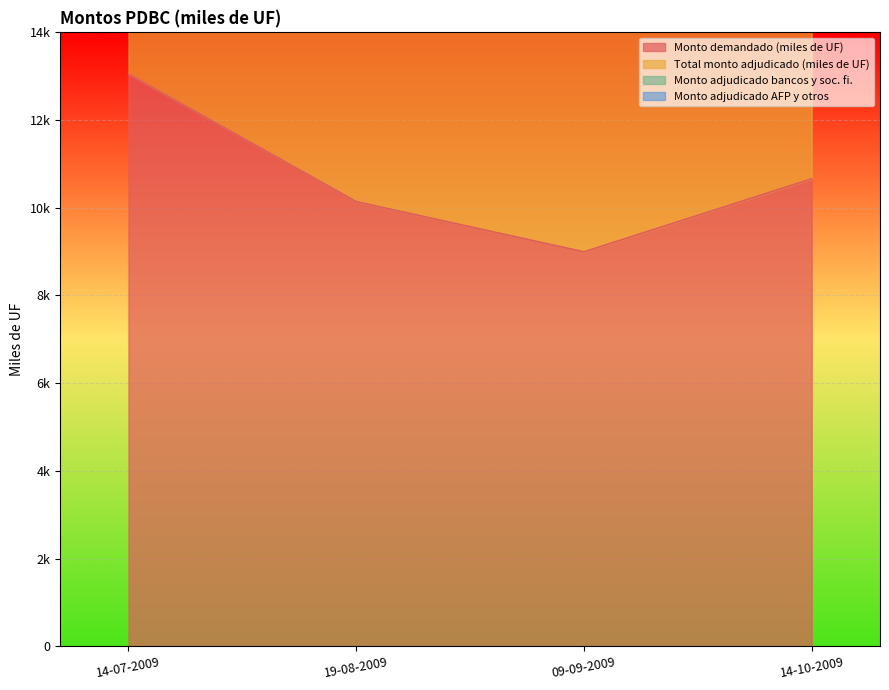

True or false: Monto adjudicado bancos y soc. fi. has more than 0 interior local peaks.

True